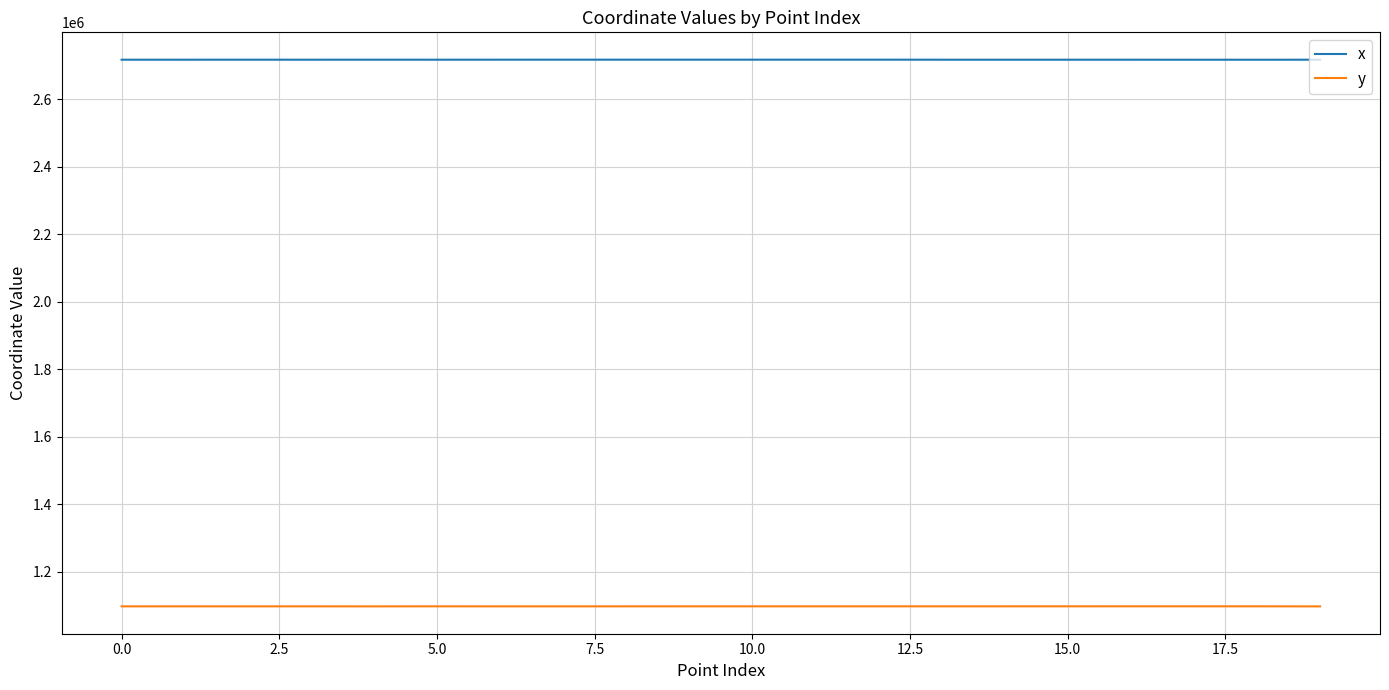

Which series has the largest range (max minus min)?

y